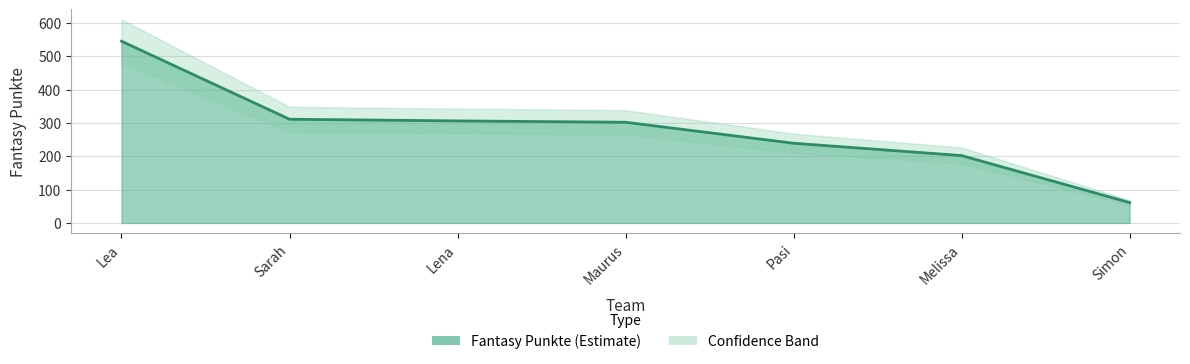

What is the maximum value shown in the chart?

545